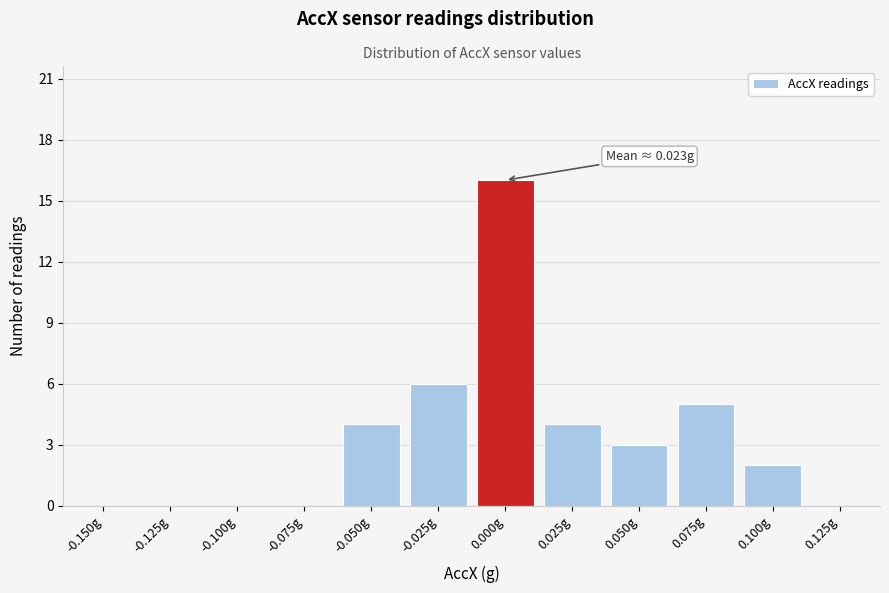

Reading left to right, what are all the values shown in this chart?

-0.150g=0	-0.125g=0	-0.100g=0	-0.075g=0	-0.050g=4	-0.025g=6	0.000g=16	0.025g=4	0.050g=3	0.075g=5	0.100g=2	0.125g=0